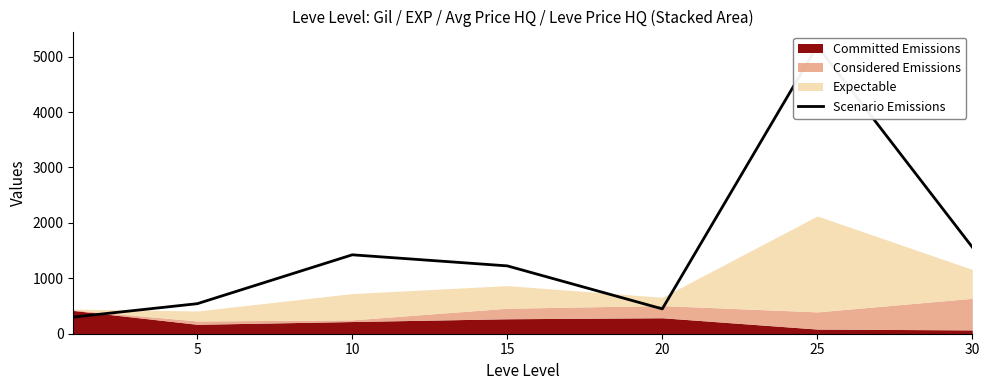

What is the value of the 1st point from the left?

300.1